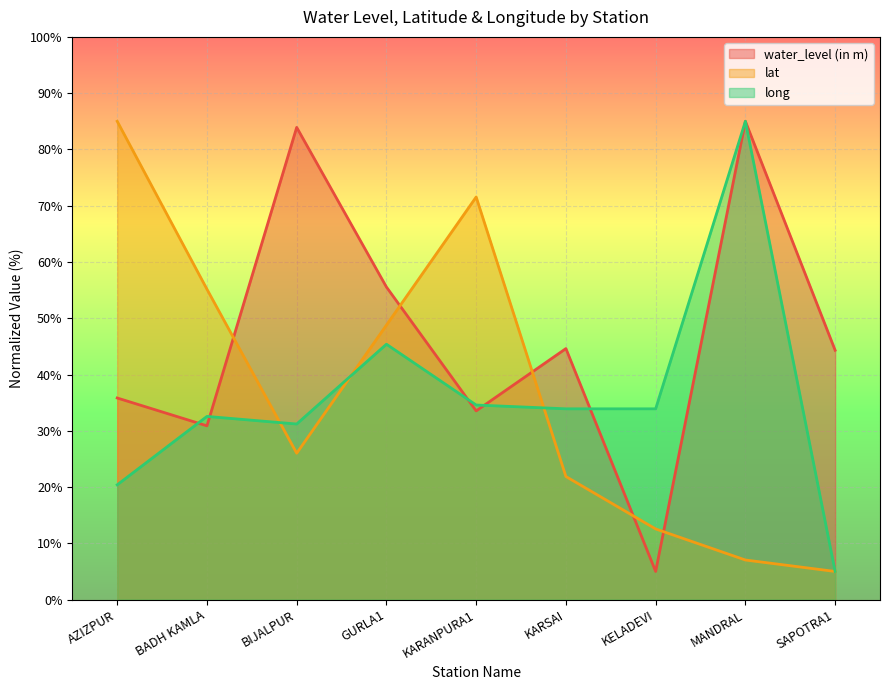

The value of long at BADH KAMLA is 32.6. True or false?

True